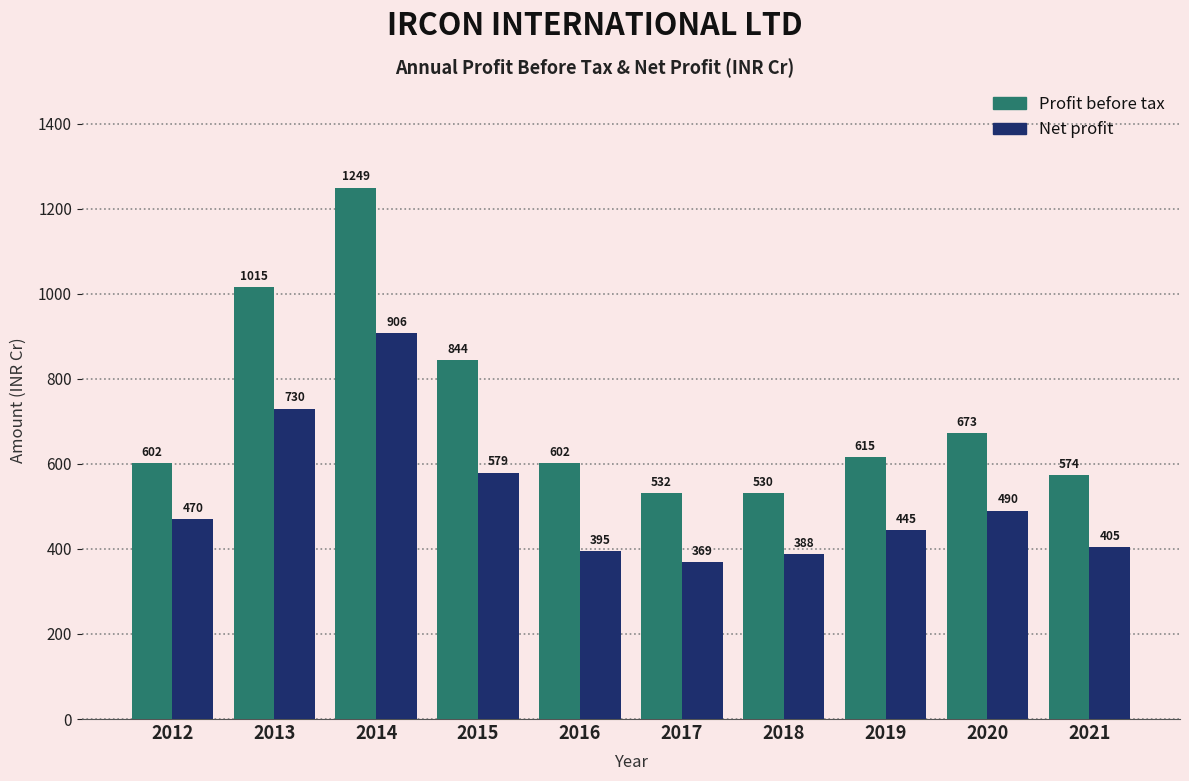

What is the average value of the Net profit series?

517.7